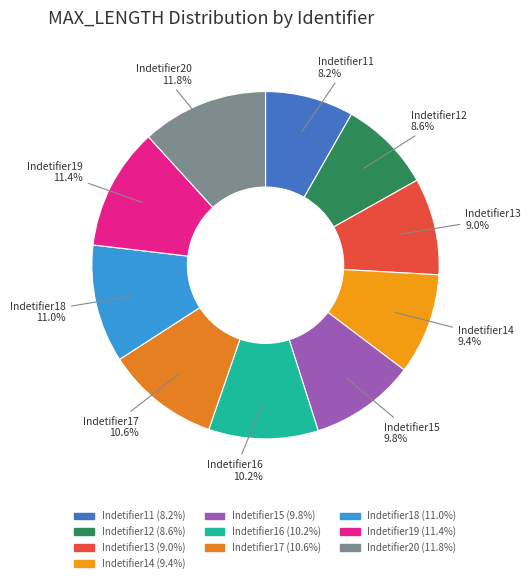

Is the sum of Indetifier13 and Indetifier20 greater than half?

No